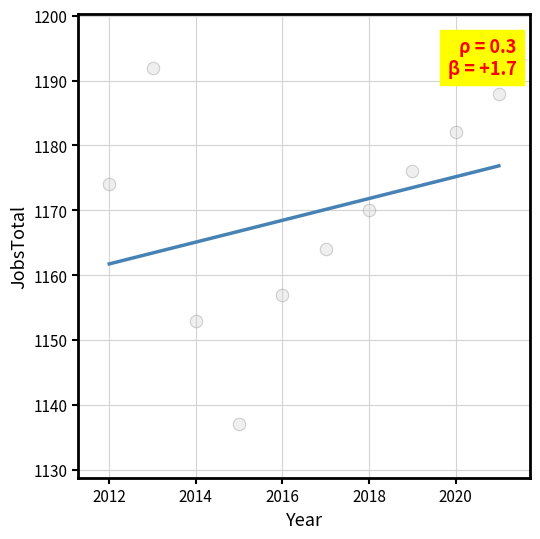

What is the range of Y values (max minus min)?

55